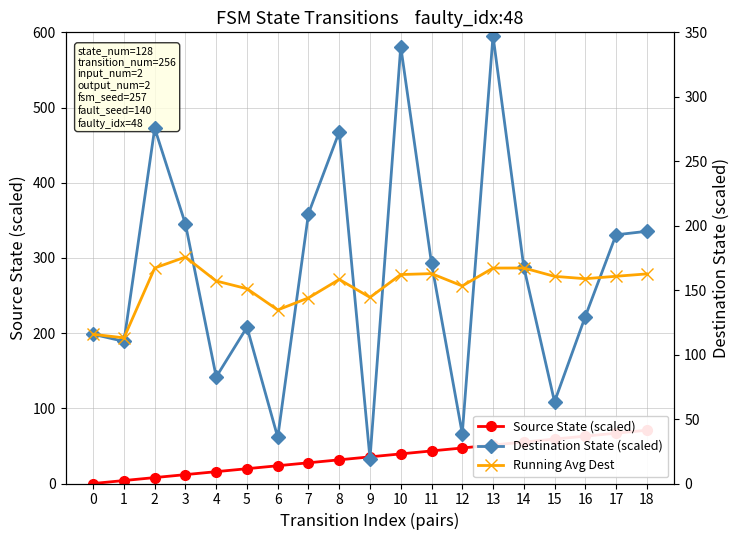

How many data points does each series have?

19